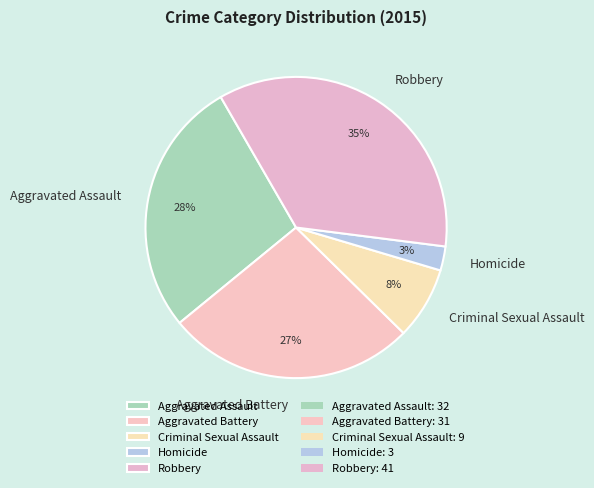

What is the smallest slice in the pie chart?

Homicide